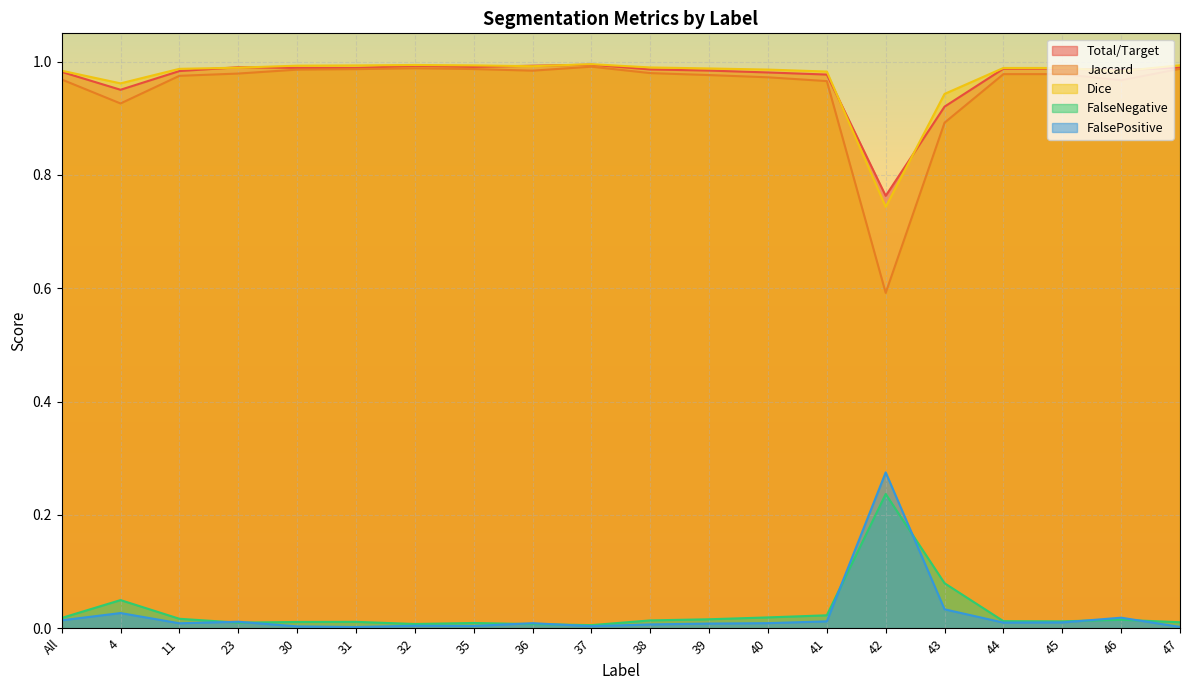

Which category has the lowest value in the FalsePositive series?

31